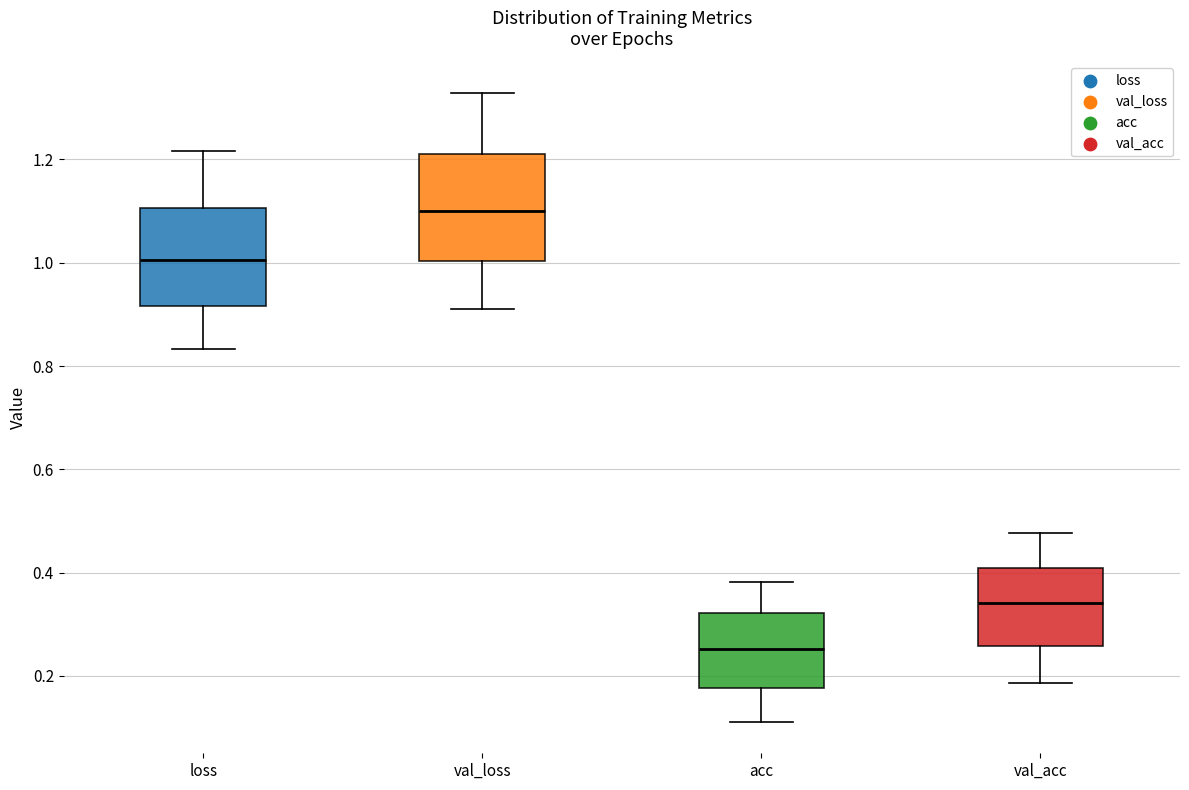

Reading left to right, read every box against the y-axis: the position of its median line, the range the box covers, and the ends of its whiskers. The values are not printed on the chart, so give them approximately, as read against the axis.

loss: median 1.00, box 0.92 to 1.10, whiskers 0.84 to 1.22
val_loss: median 1.10, box 1.00 to 1.22, whiskers 0.92 to 1.32
acc: median 0.26, box 0.18 to 0.32, whiskers 0.12 to 0.38
val_acc: median 0.34, box 0.26 to 0.40, whiskers 0.18 to 0.48